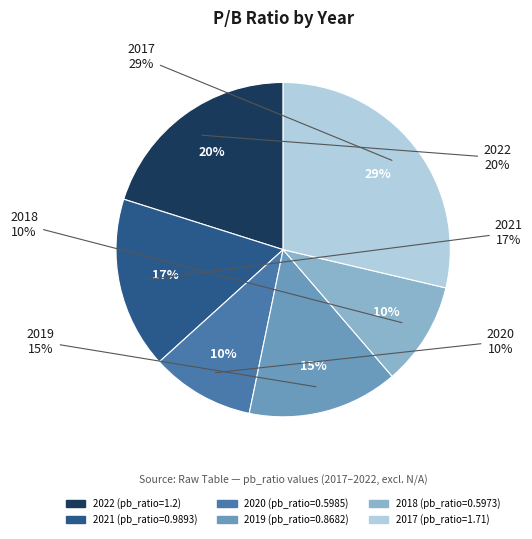

Is it true that 2019 is 15% of the pie?

True